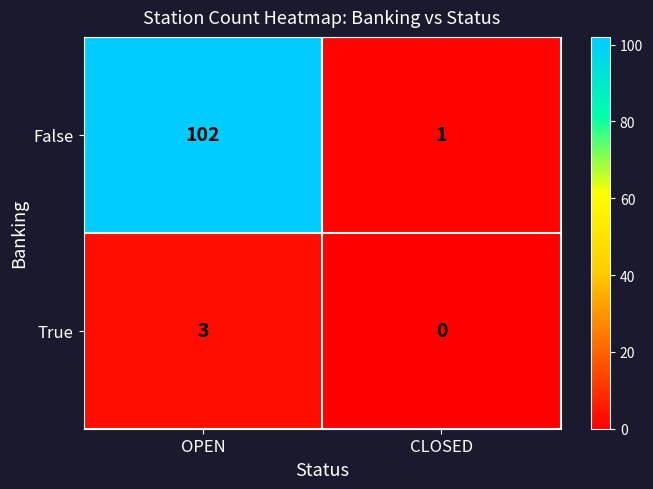

Which label corresponds to the largest value in the chart?

OPEN